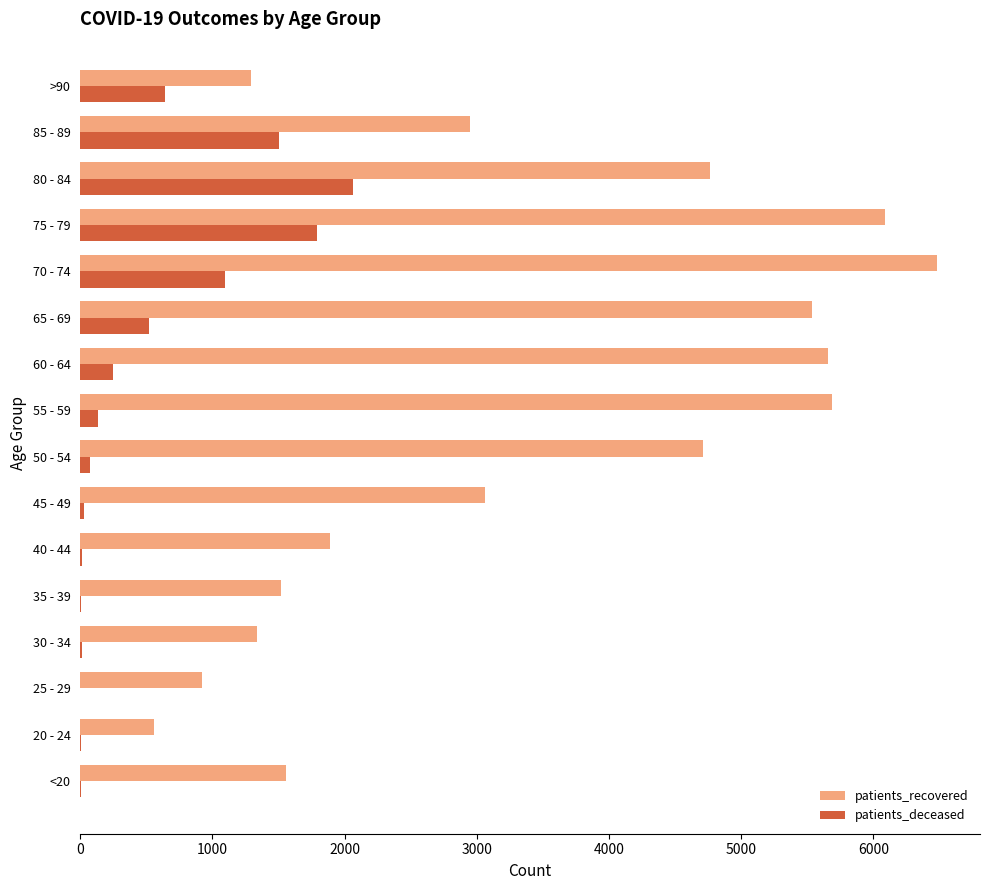

Count the number of data series in this chart.

2